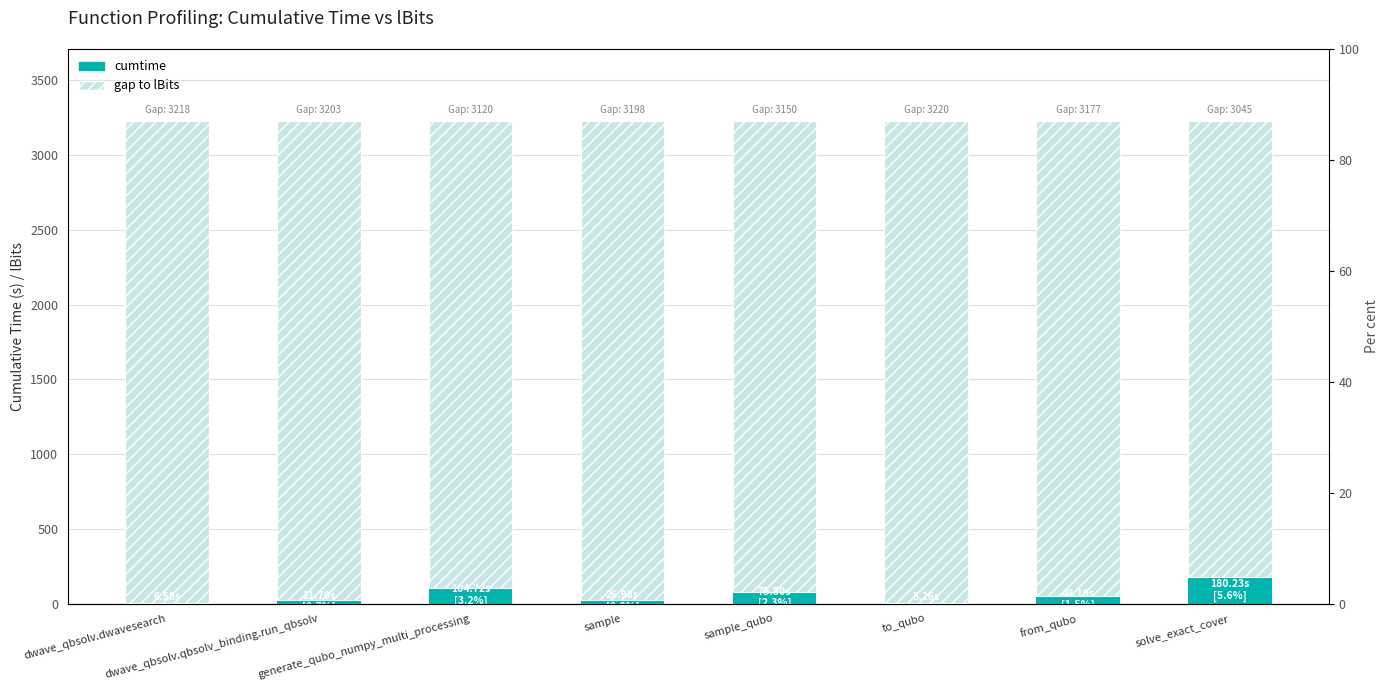

What is the label of the 4th bar from the left?

sample